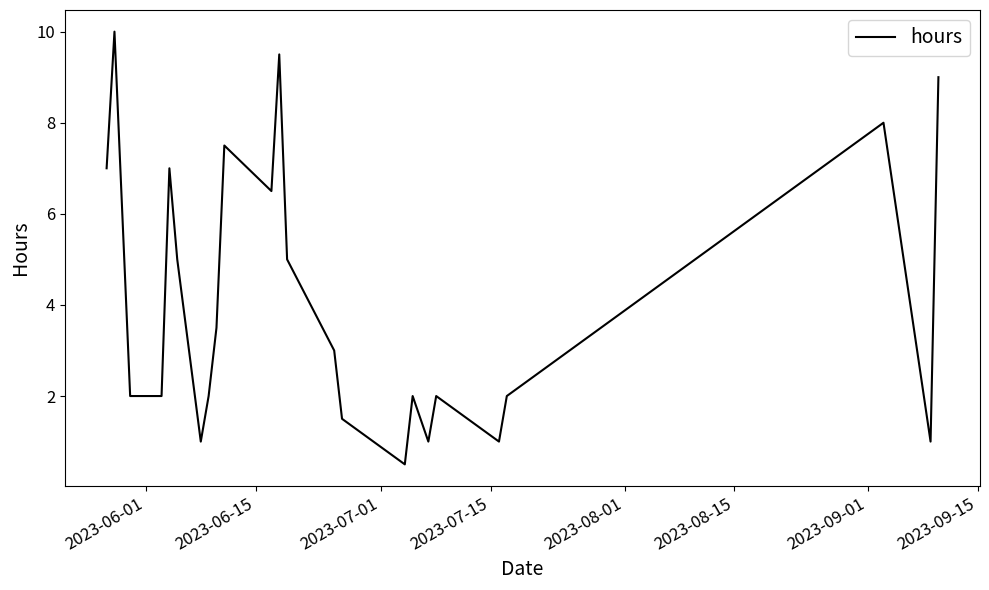

What is the maximum value shown in the chart?

10.0